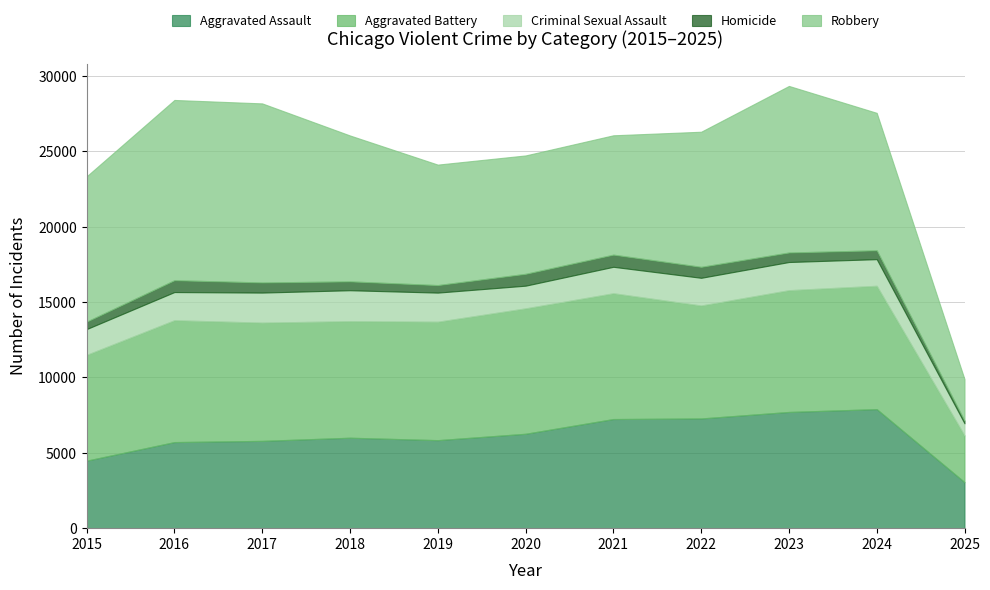

At which category is the sum across all series the highest?

2023